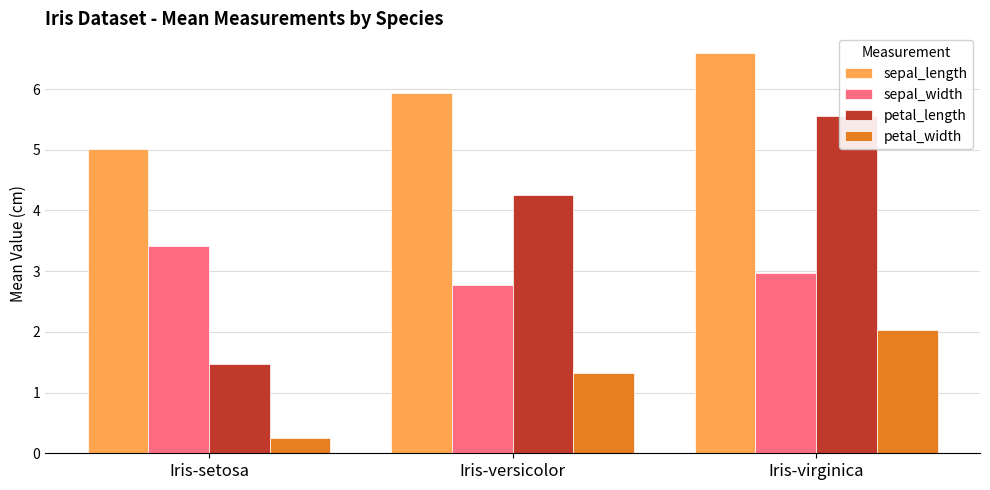

What is the average value of the petal_length series?

3.8